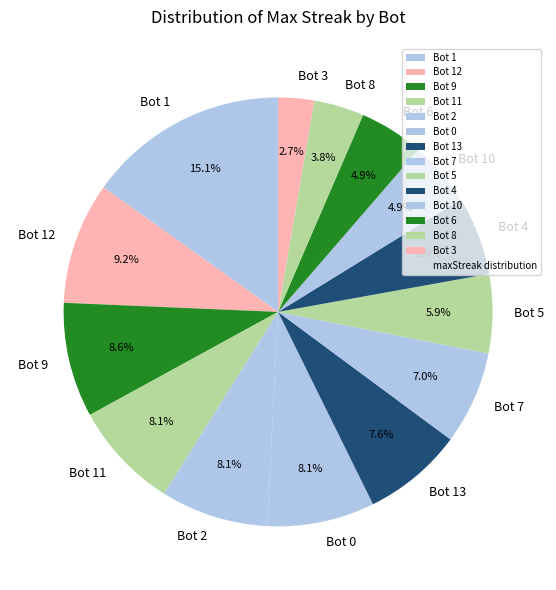

Count the number of slices in the pie.

14